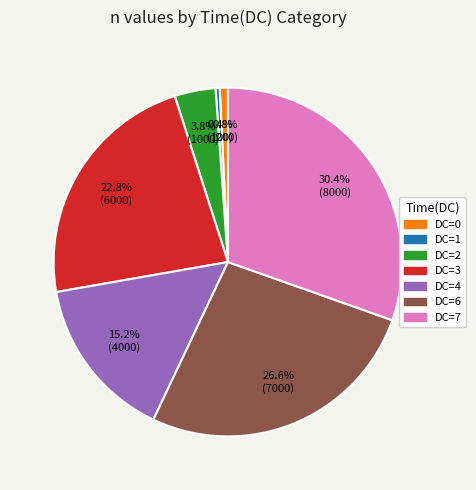

Does any single category account for the majority?

No